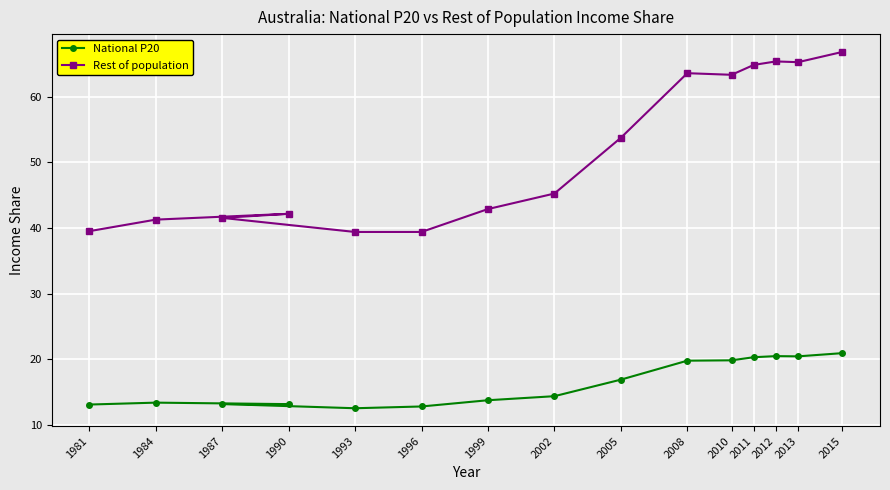

True or false: National P20 has a value of 3.6 at 2005.

False